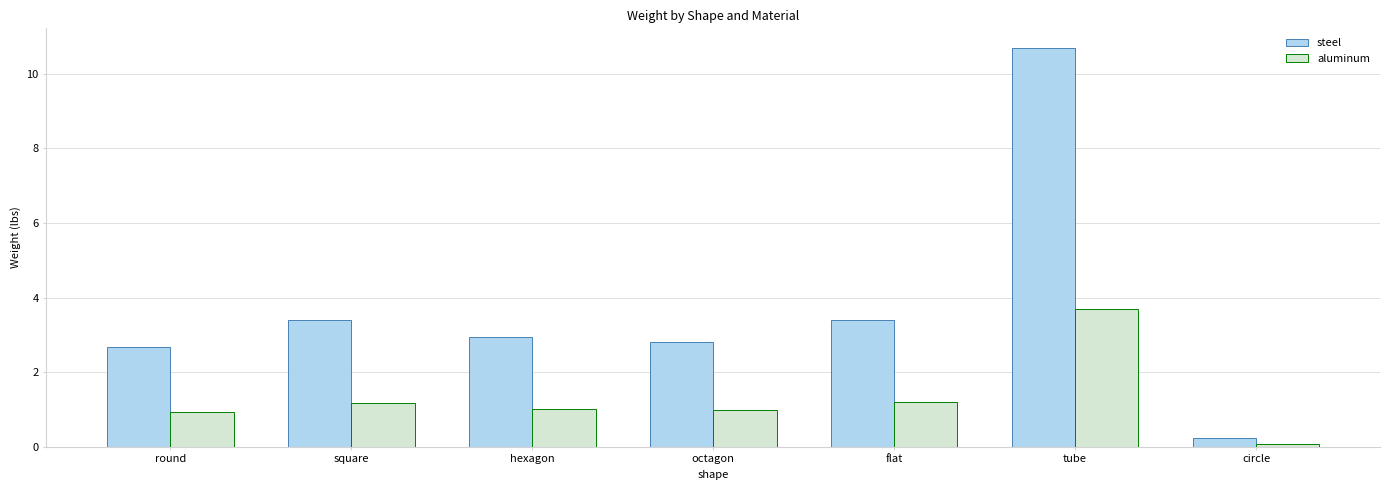

What is the spread (max minus min) of values at square?

2.2